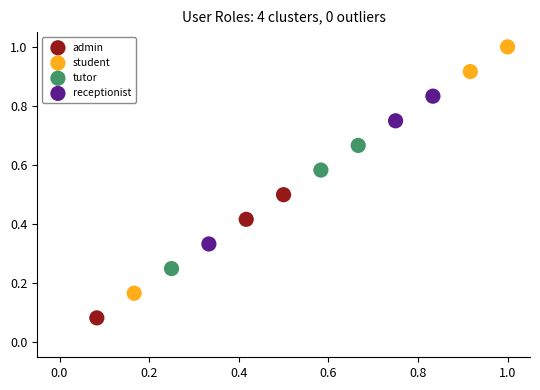

Which series contains the lowest Y value?

admin